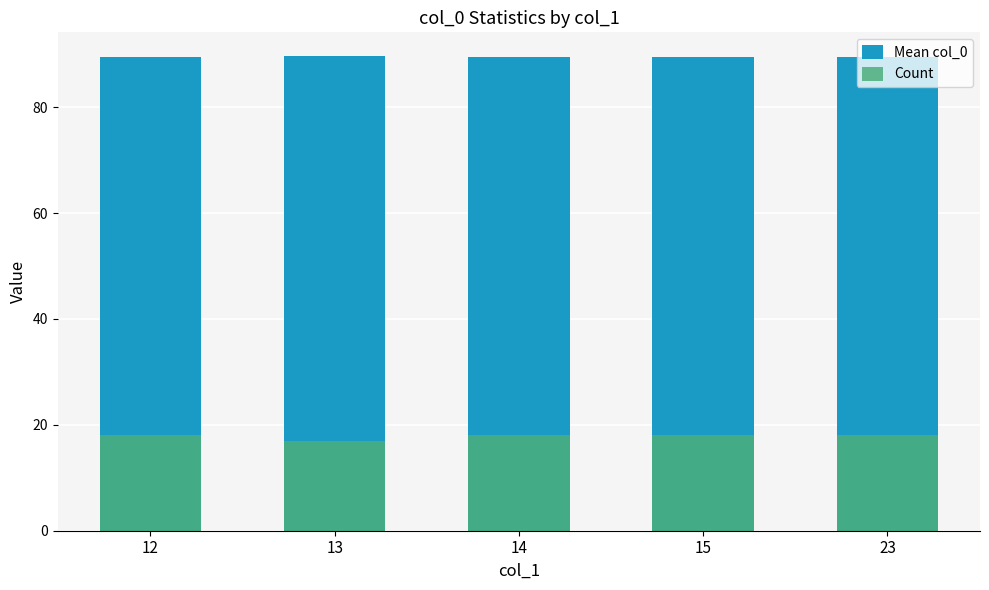

At which label does Count reach its minimum?

13